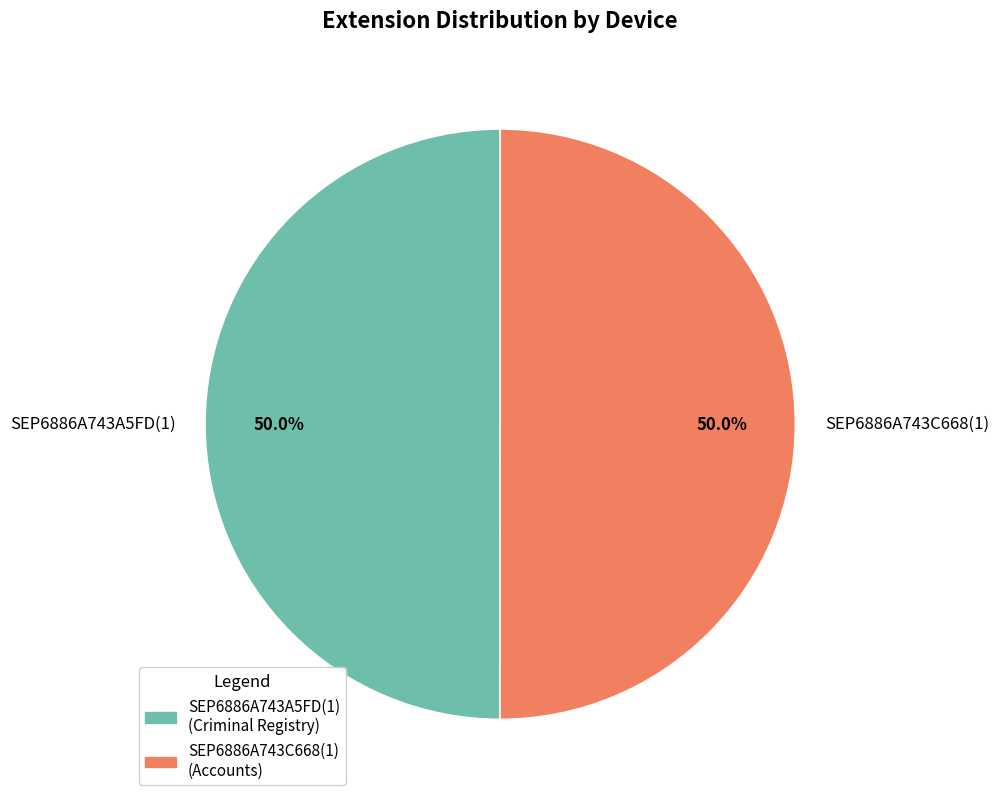

Approximately how many times larger is the value at SEP6886A743A5FD(1) compared to SEP6886A743C668(1)?

1.0